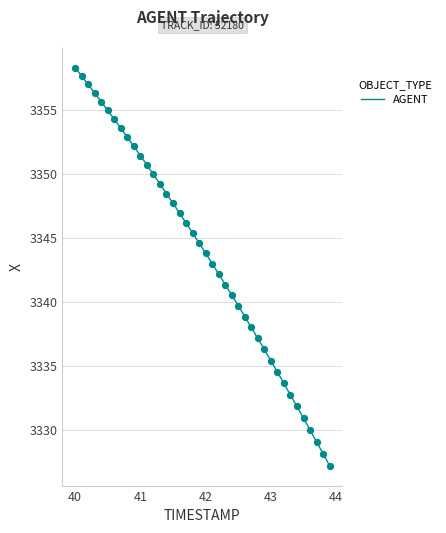

What is the smallest value displayed?

3327.2